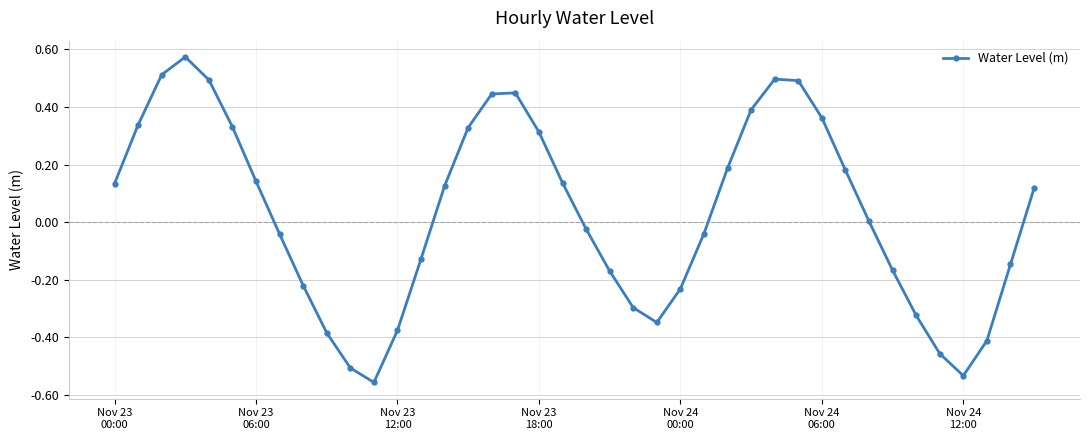

True or false: there are more than 1 points higher than both neighbors.

True